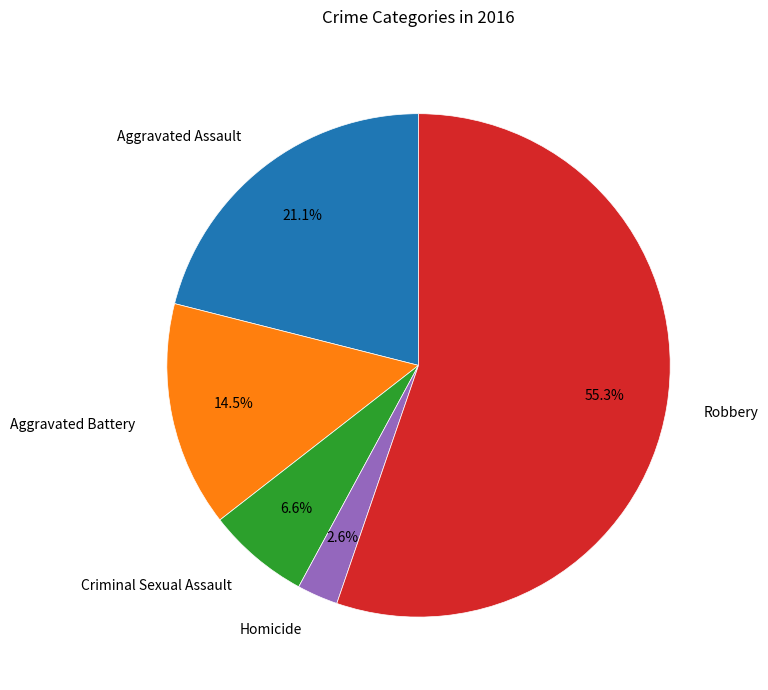

Which category has the smallest portion of the pie?

Homicide